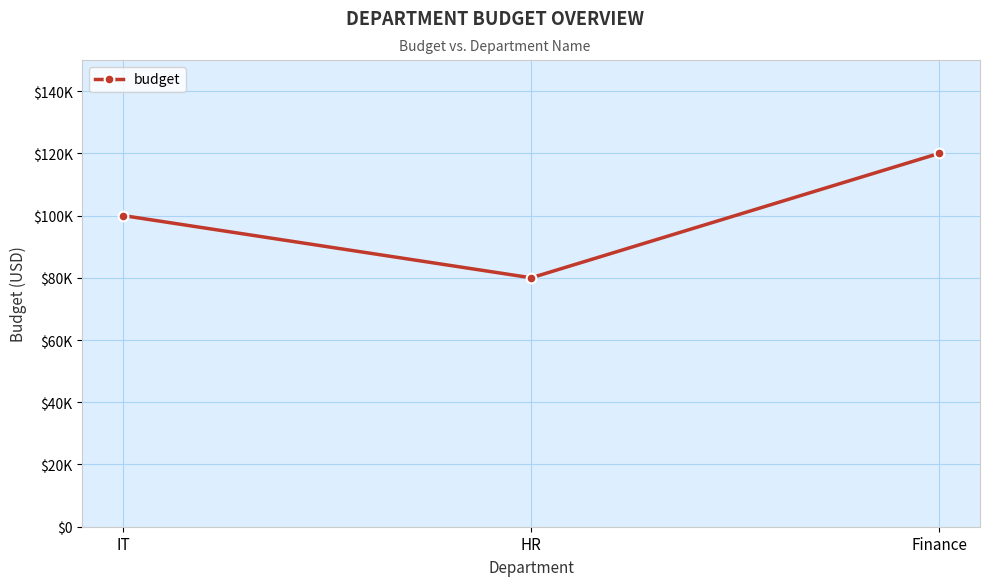

Approximately how many times larger is the value at Finance compared to IT?

1.2